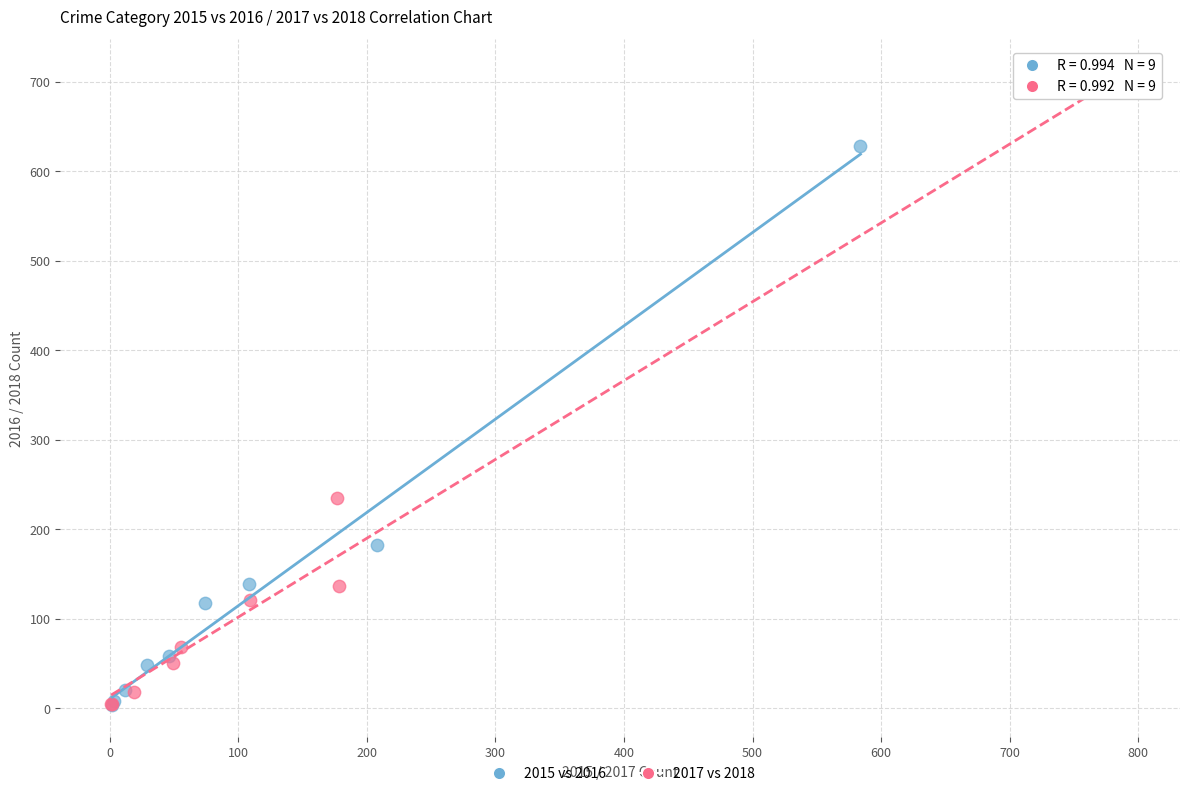

Which series reaches the maximum Y coordinate?

2017 vs 2018